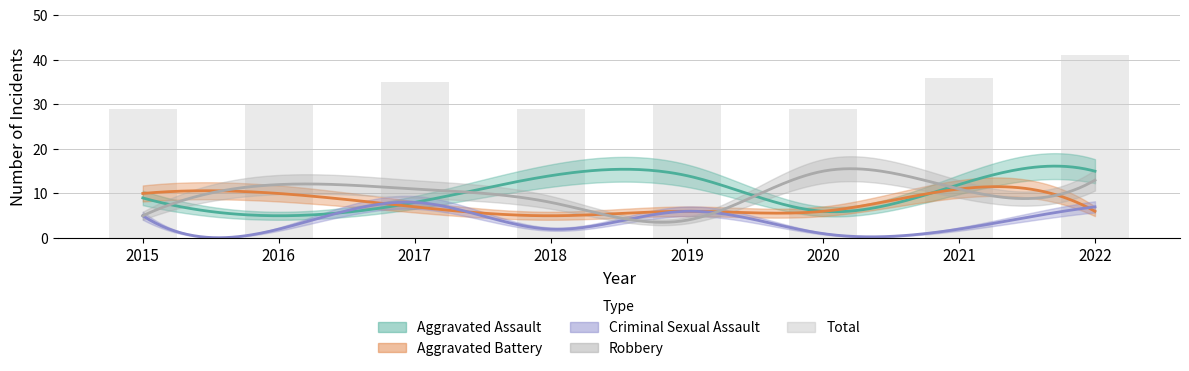

What is the value of the 1st bar from the left?

29